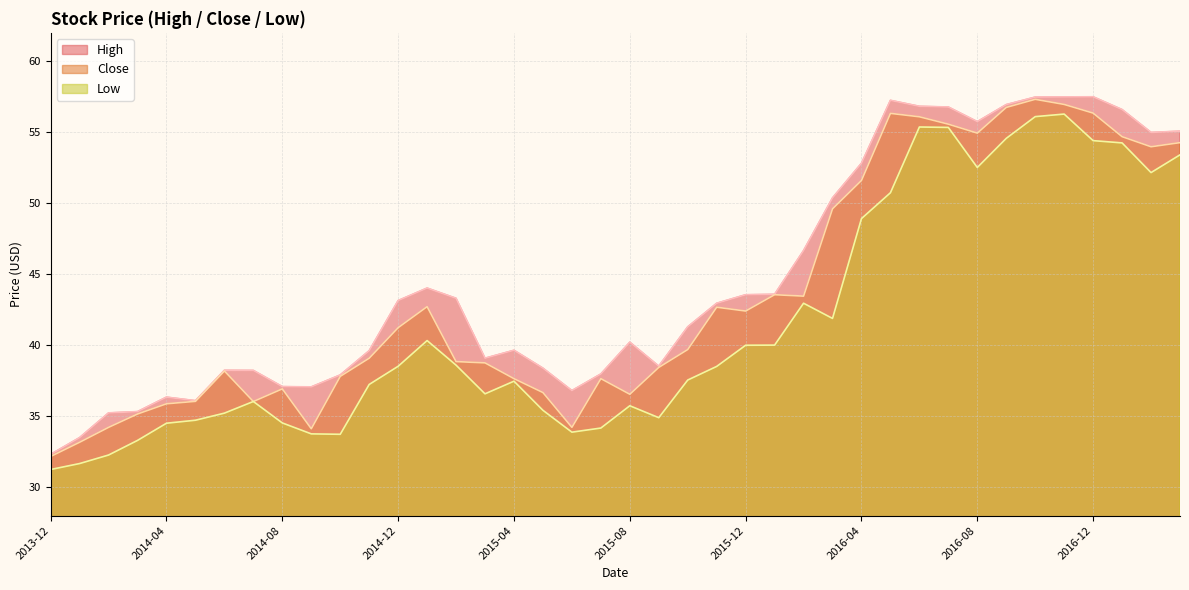

The value of High at 2016-09 is 57.0. True or false?

True